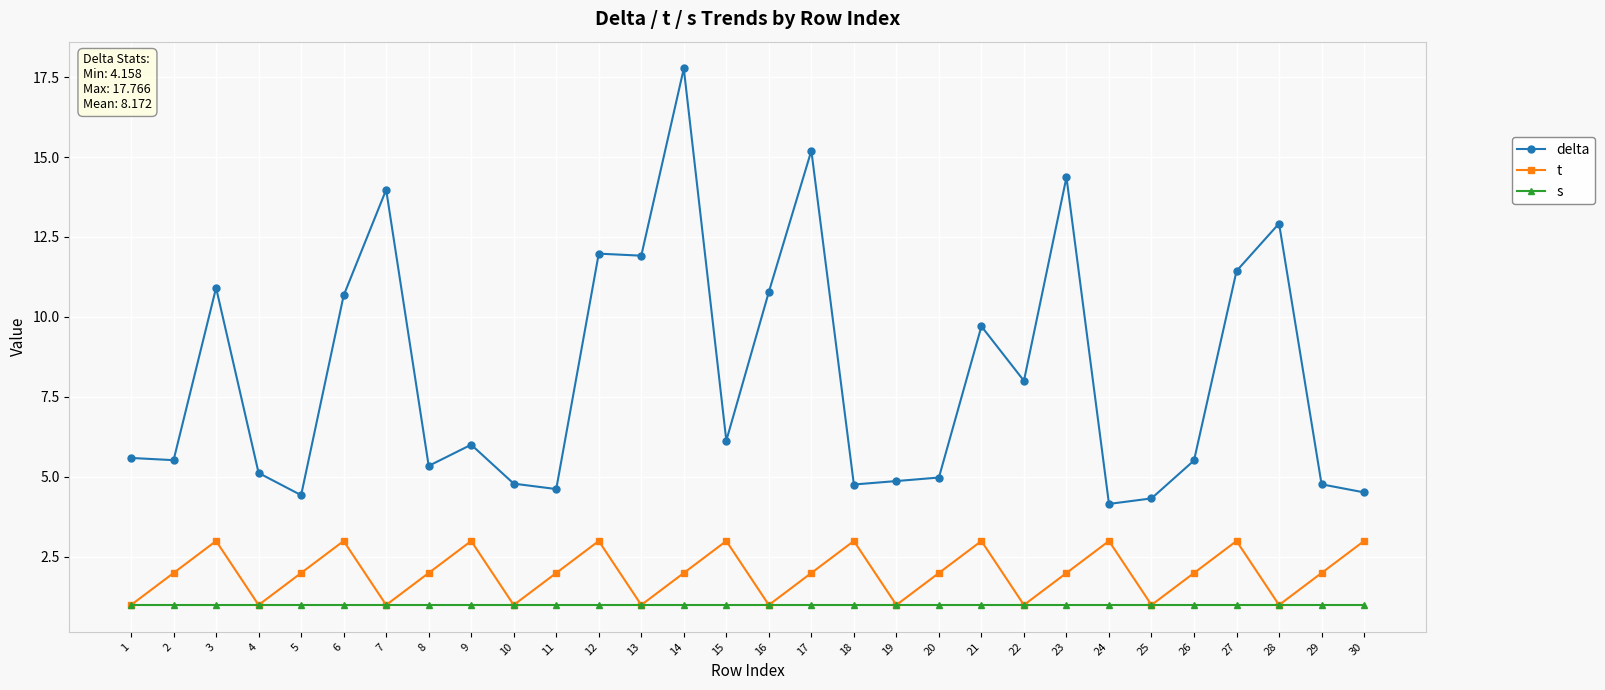

Which series has the widest spread of values?

delta